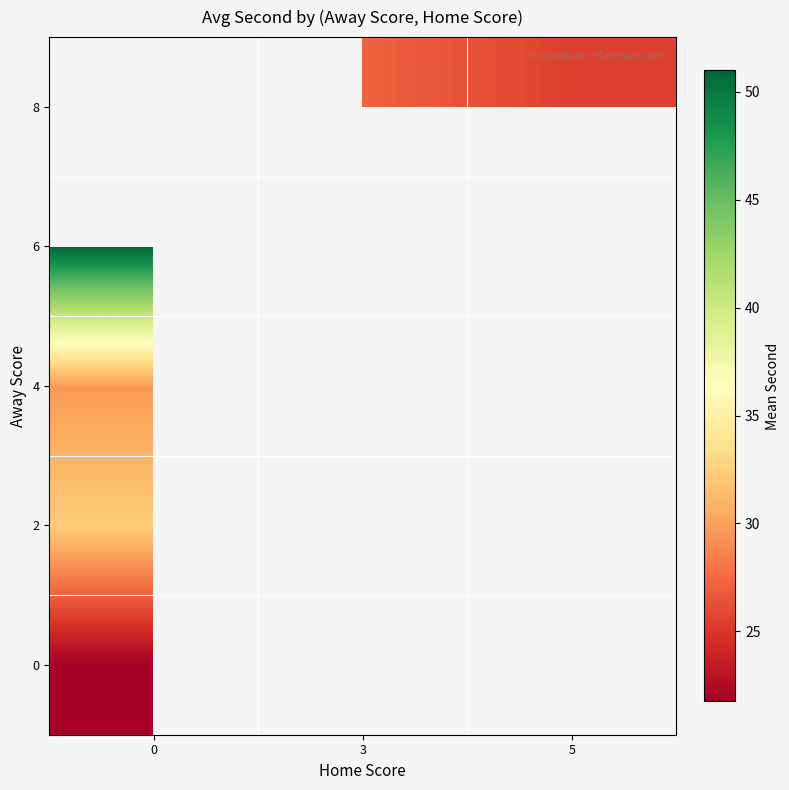

True or false: row_3 has a value of 28.4 at 3.

True